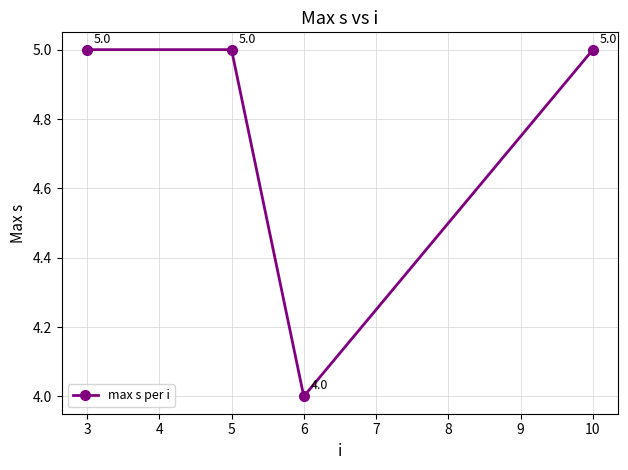

How many distinct data groups are displayed?

1